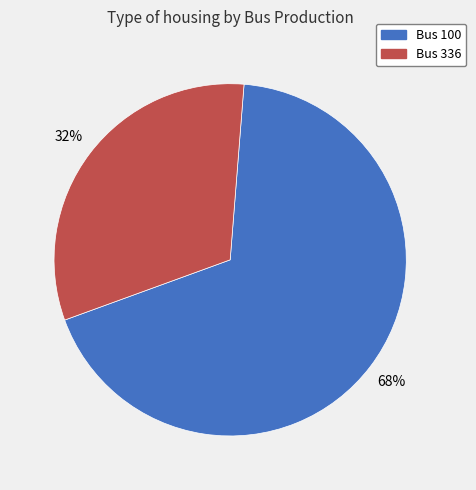

To the nearest percent, what is the average slice percentage?

50%